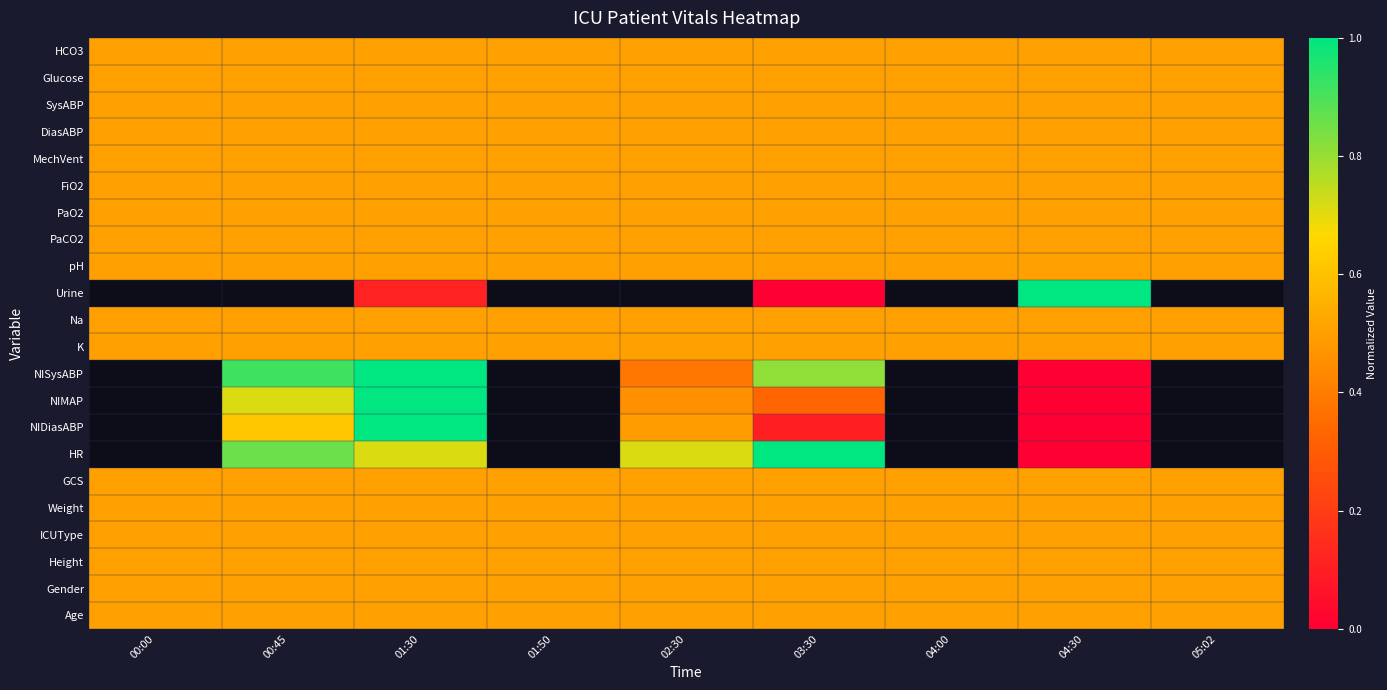

The Height series shows 0.2 at 04:30. True or false?

False